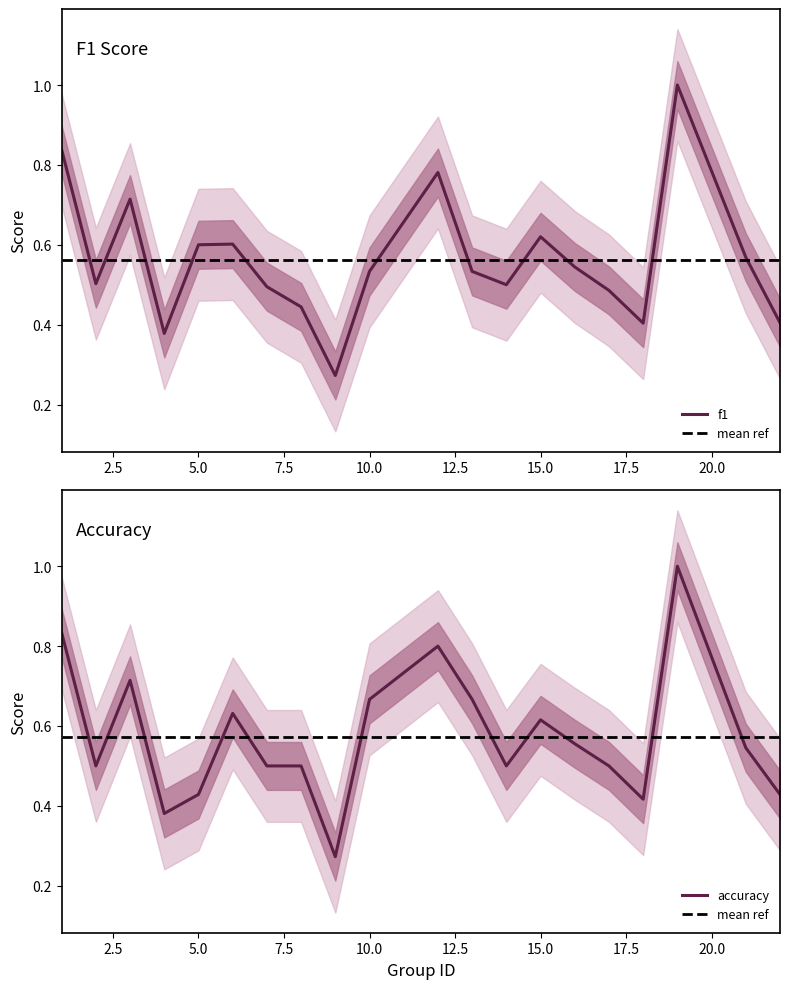

What is the greatest value displayed?

1.0